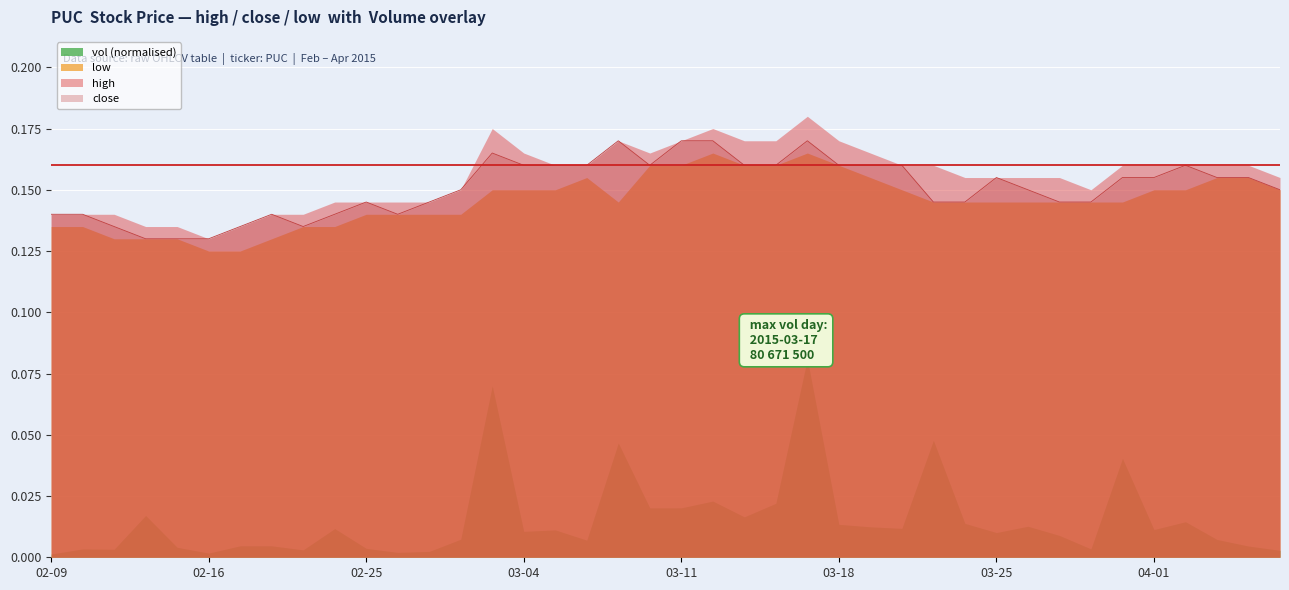

What is the average value of the low series?

0.1